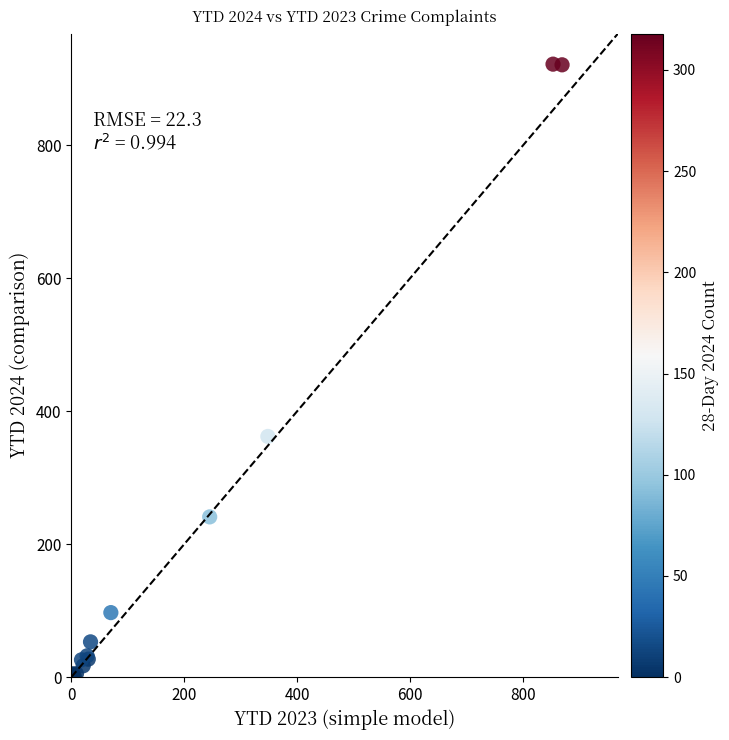

What Y value in the scatter plot is closest to 461?

362